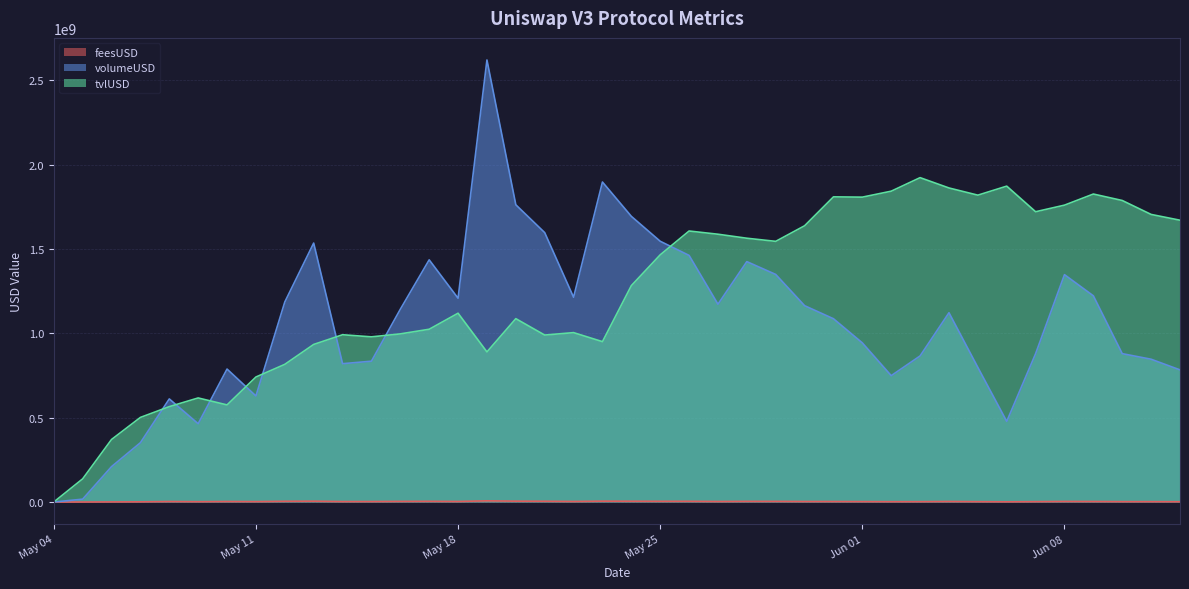

How many values in the volumeUSD series exceed 1122238132?

20